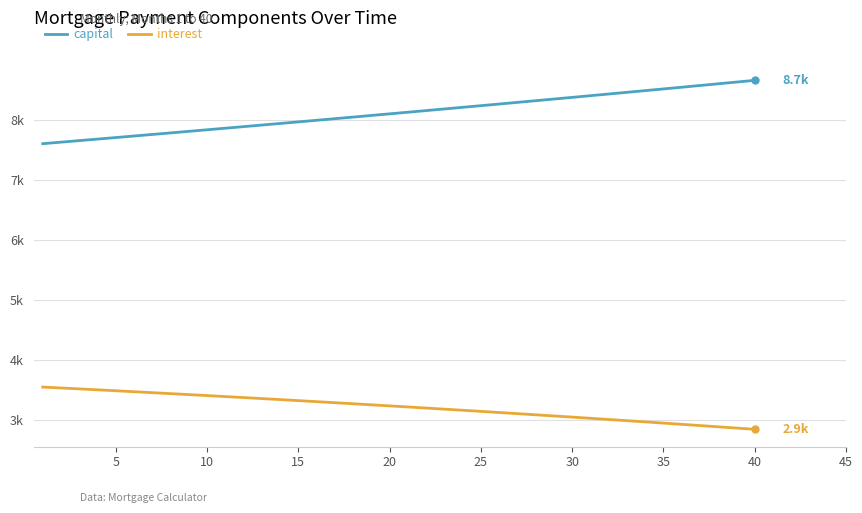

Does the chart display data point markers on the line(s)?

No